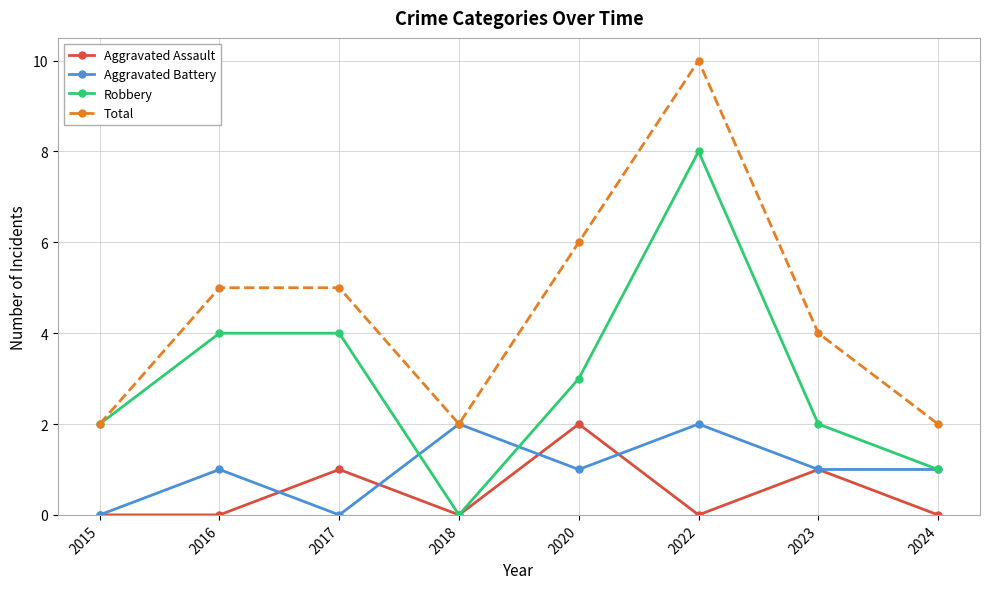

Reading left to right, what are all the values shown in this chart?

Aggravated Assault: 0	0	1	0	2	0	1	0
Aggravated Battery: 0	1	0	2	1	2	1	1
Robbery: 2	4	4	0	3	8	2	1
Total: 2	5	5	2	6	10	4	2